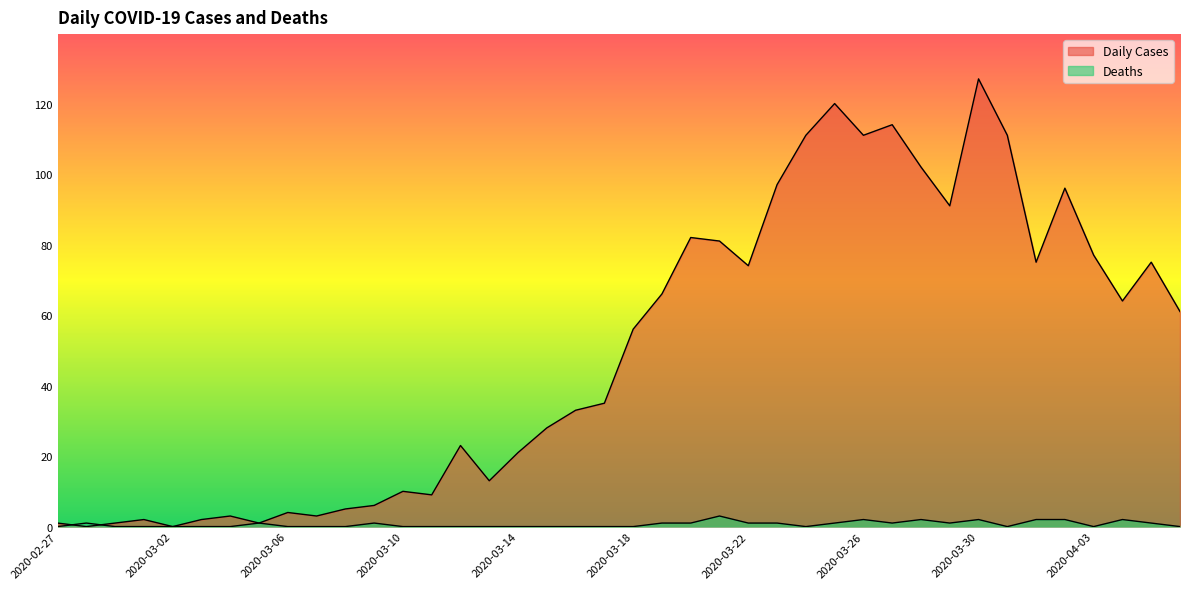

At which category is the sum across all series the highest?

2020-03-30